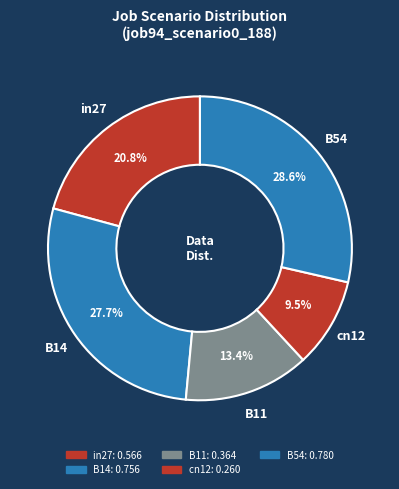

Does B14 account for over 50% of the chart?

No